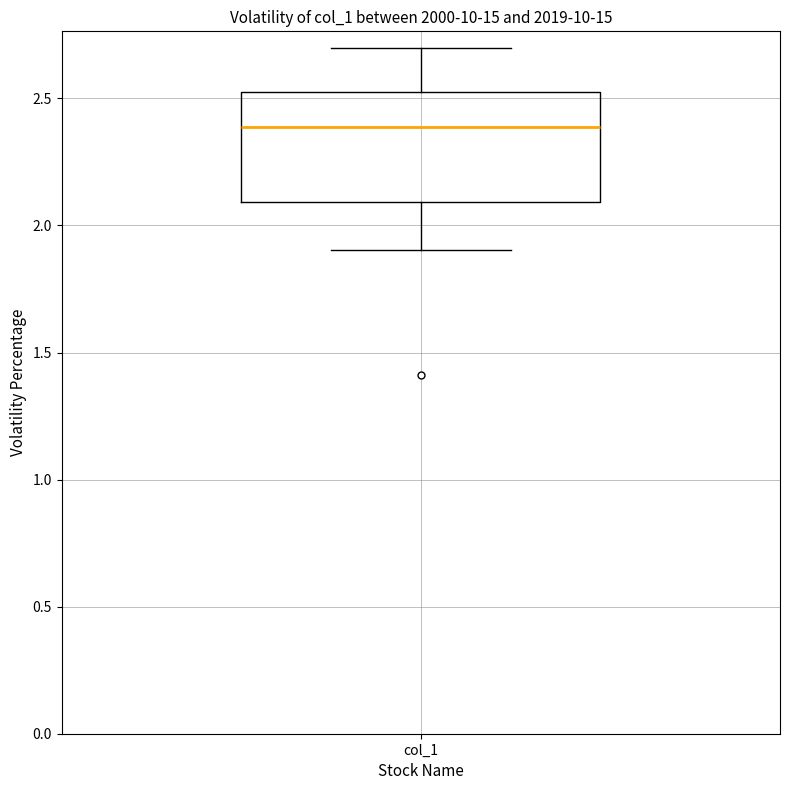

Transcribe this box plot: give where the median line is, the range the box spans, and where the two whiskers end, as read against the y-axis. The values are not printed on the chart, so give them approximately, as read against the axis.

median 2.4, box 2.1 to 2.5, whiskers 1.9 to 2.7